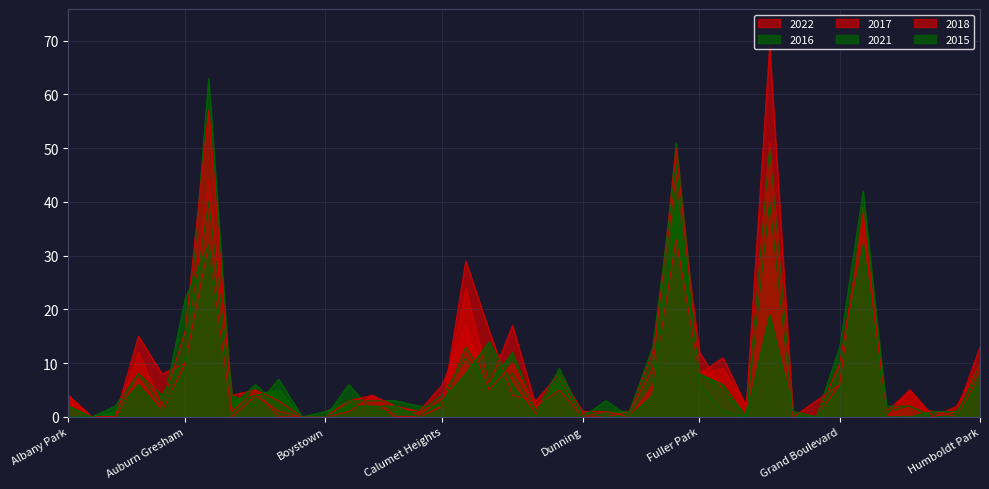

What is the total value across all series at Humboldt Park?

55